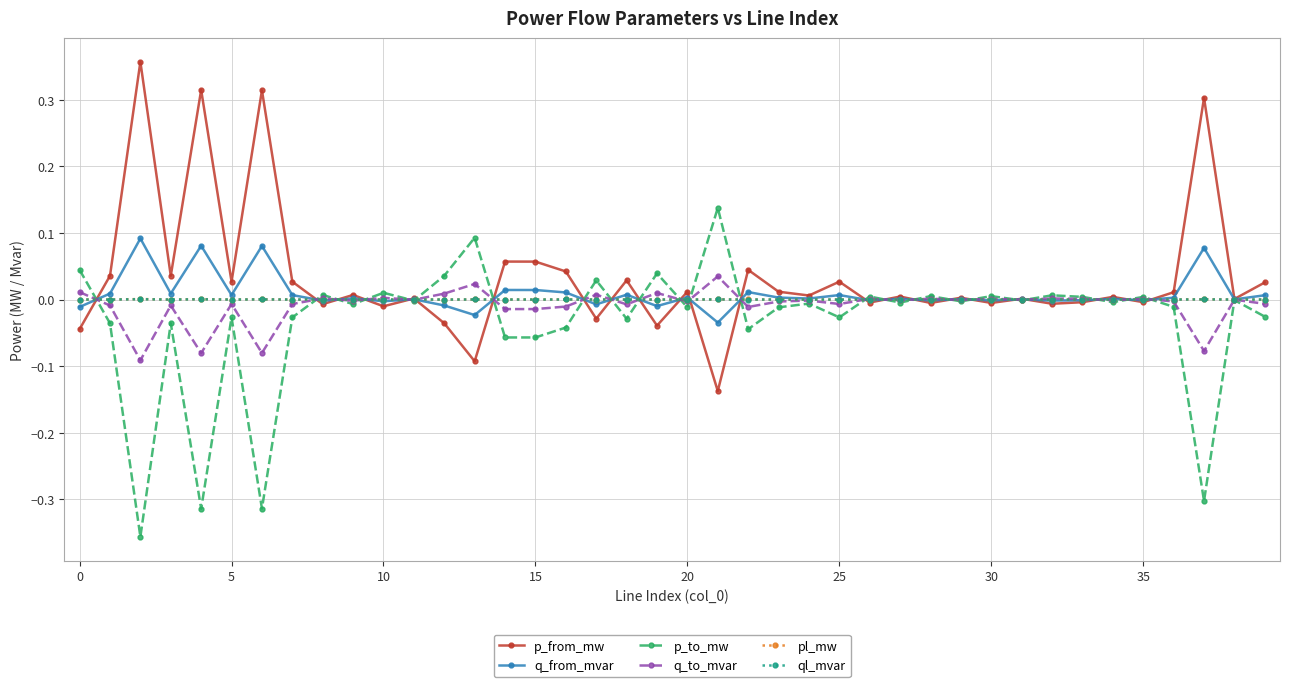

How many categories are shown in the chart?

40